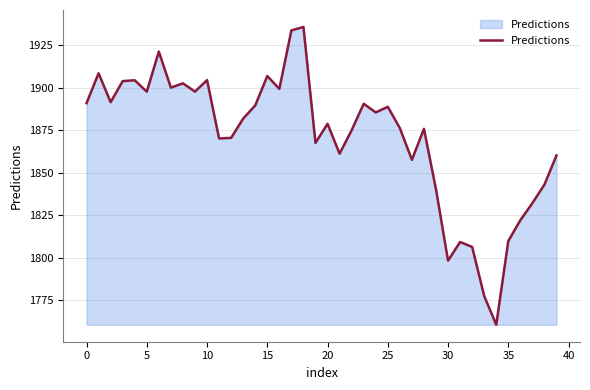

What is the minimum value shown in the chart?

1760.4